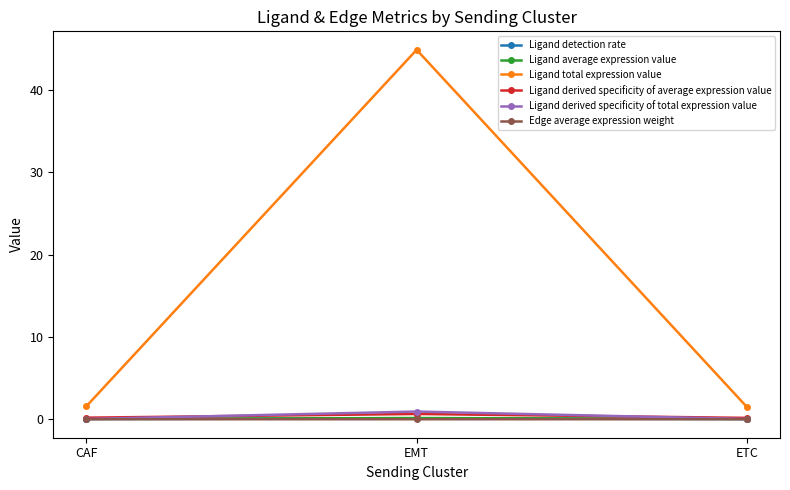

Is it true that Ligand derived specificity of total expression value equals 0.0 at CAF?

True